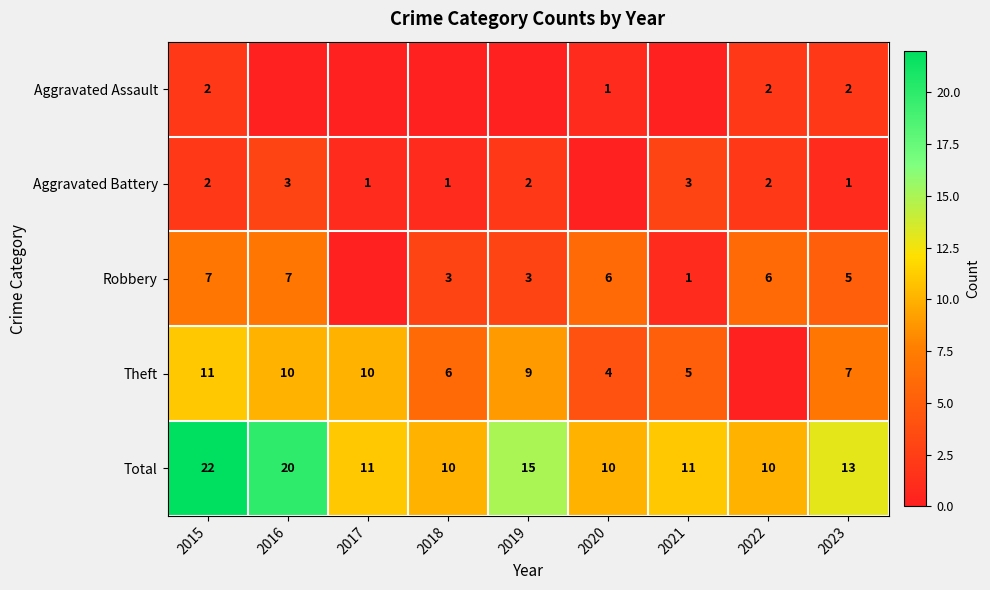

Which series changed the most between 2015 and 2023?

Total